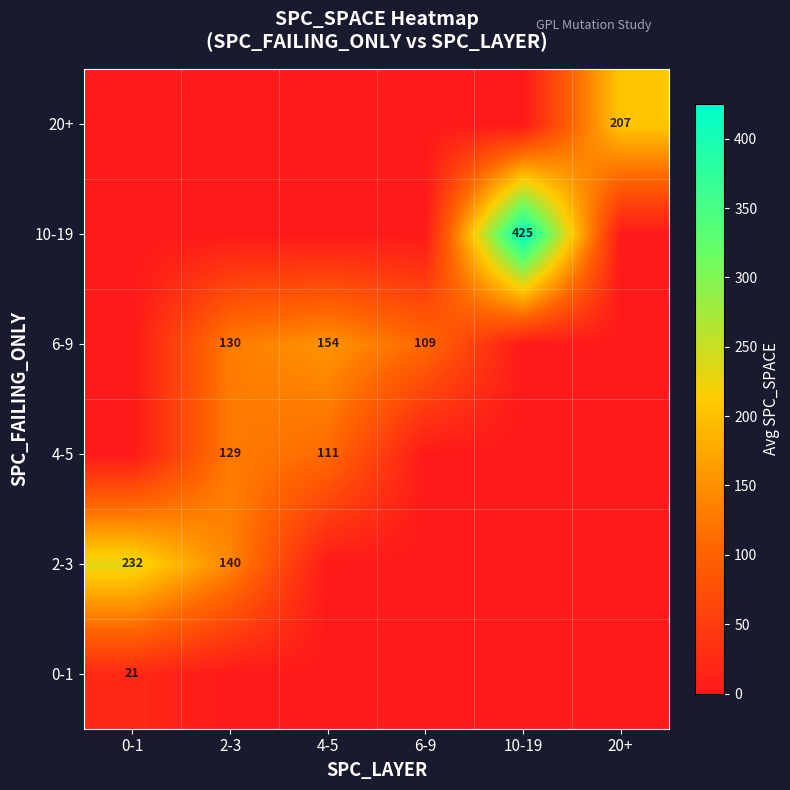

How many series are shown in this chart?

6